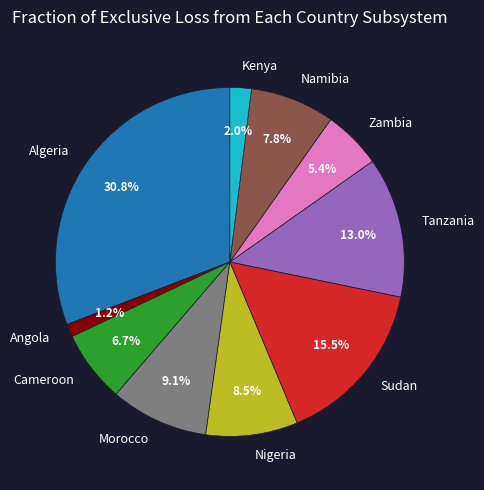

How many segments does this pie chart have?

10